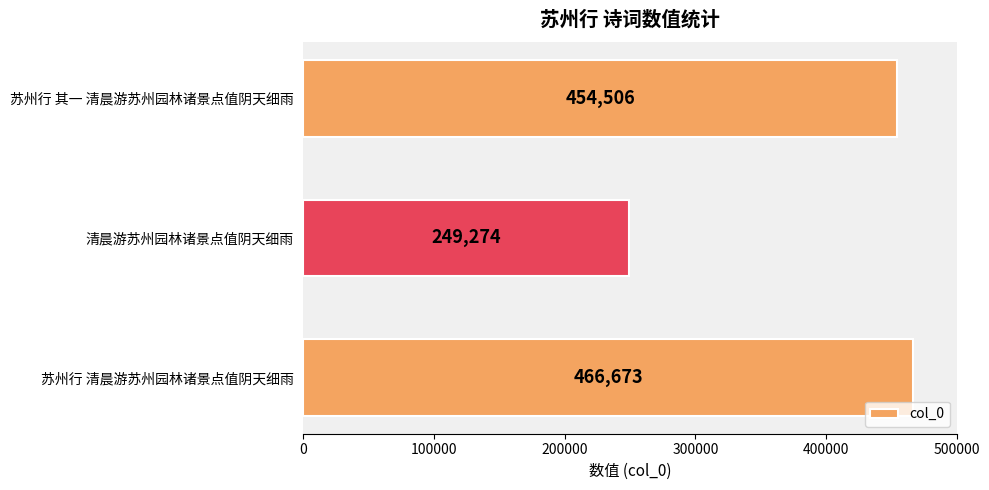

What is the average value?

390151